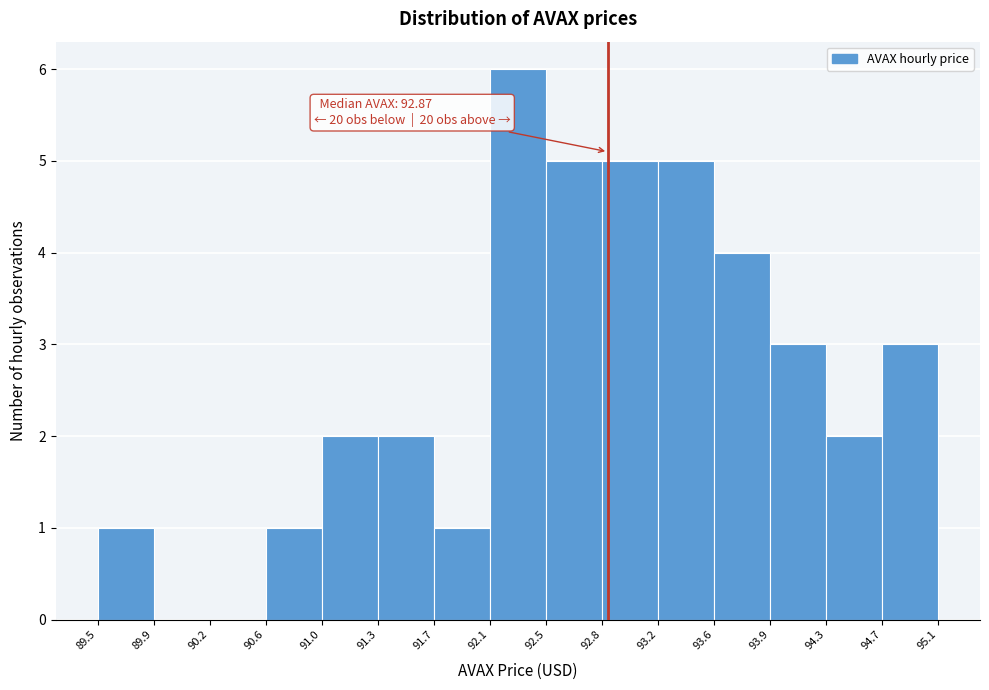

Which range on the x-axis has the tallest bar?

92.1 to 92.5